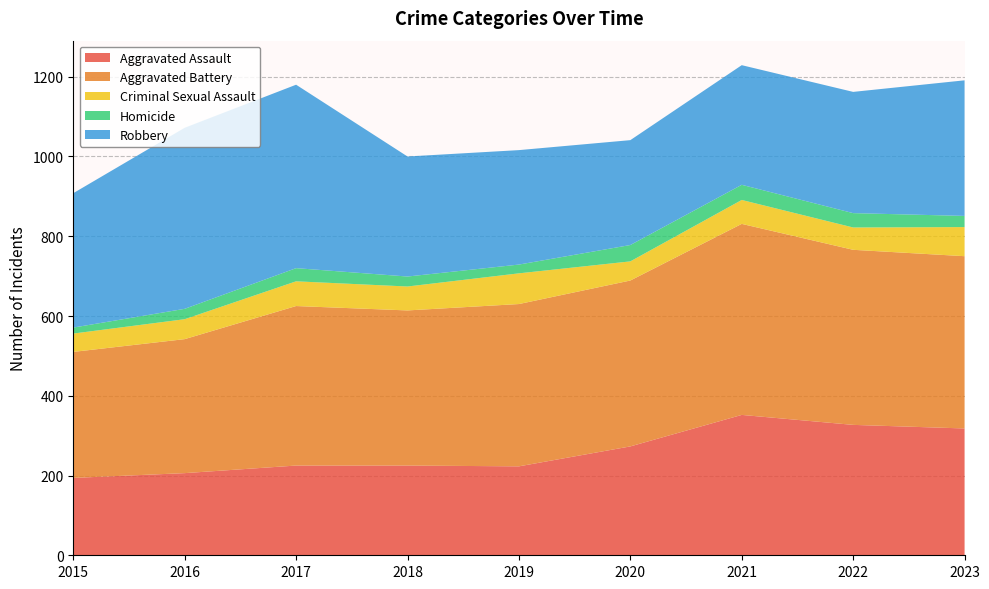

Reading right to left, what are all the values shown in this chart?

Aggravated Assault: 318	327	352	273	223	225	225	206	194
Aggravated Battery: 432	439	479	416	407	389	400	336	316
Criminal Sexual Assault: 73	56	60	48	77	60	62	50	46
Homicide: 28	36	38	41	22	25	33	26	15
Robbery: 340	304	300	263	287	301	460	454	337